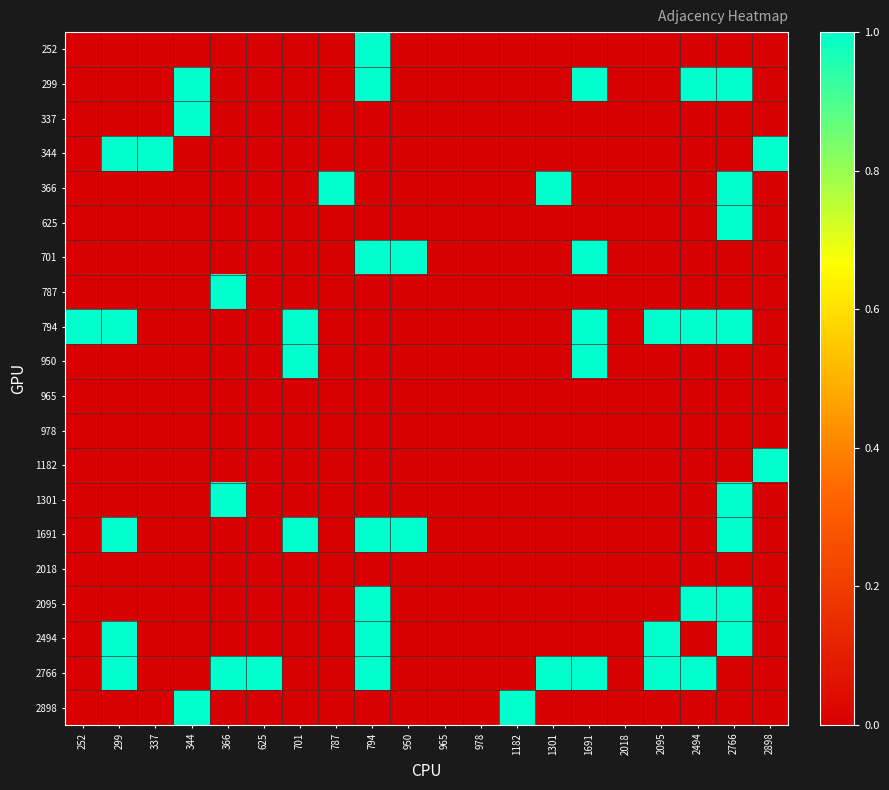

What is the total value across all series at 701?

3